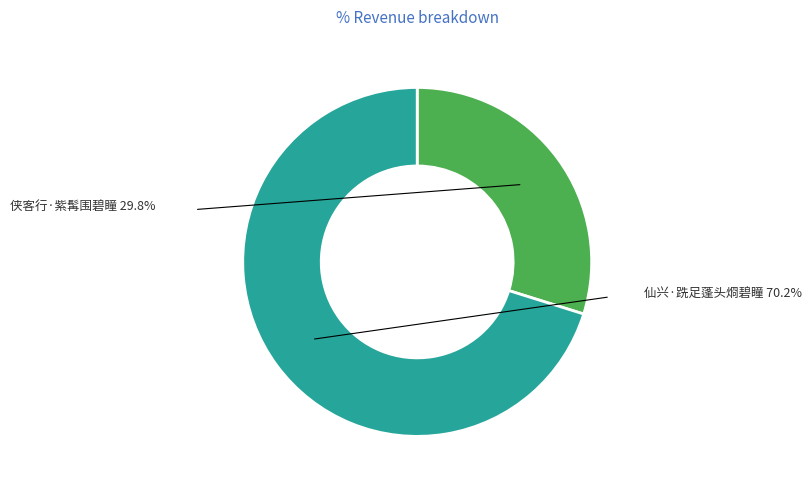

Which slice is the largest?

仙兴·跣足蓬头烱碧瞳